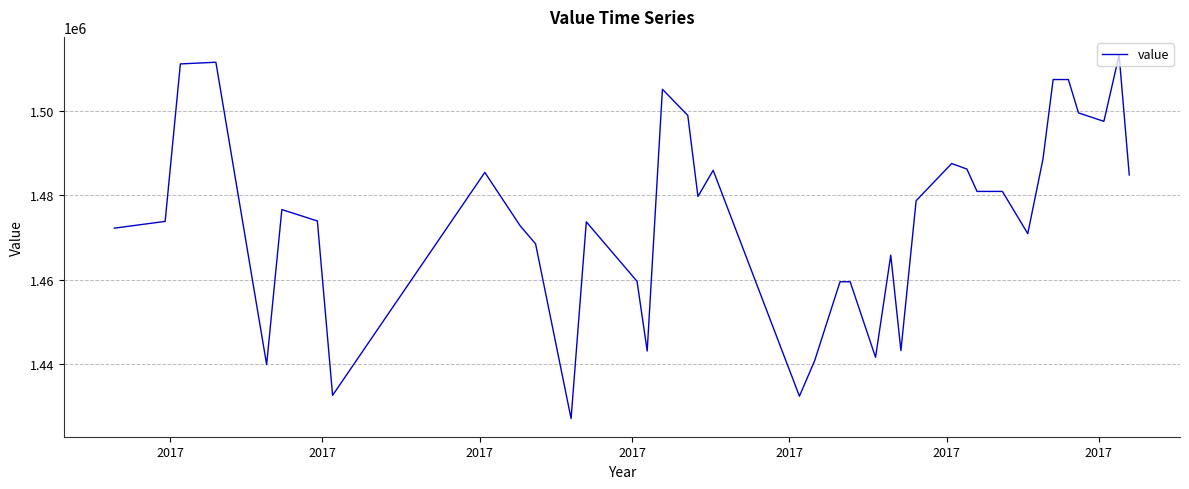

What is the greatest value displayed?

1513200